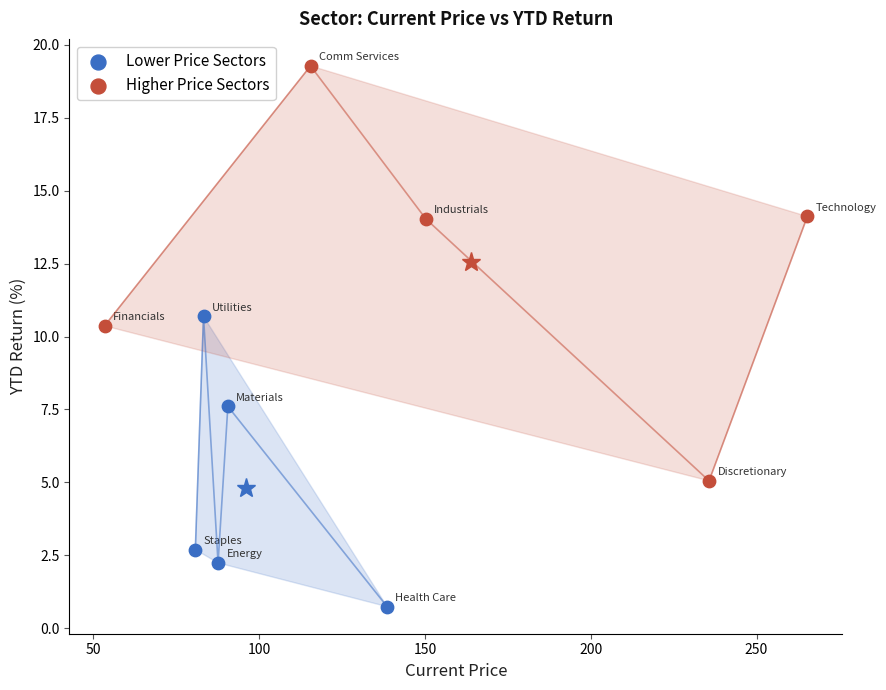

Which series reaches the maximum Y coordinate?

Higher Price Sectors